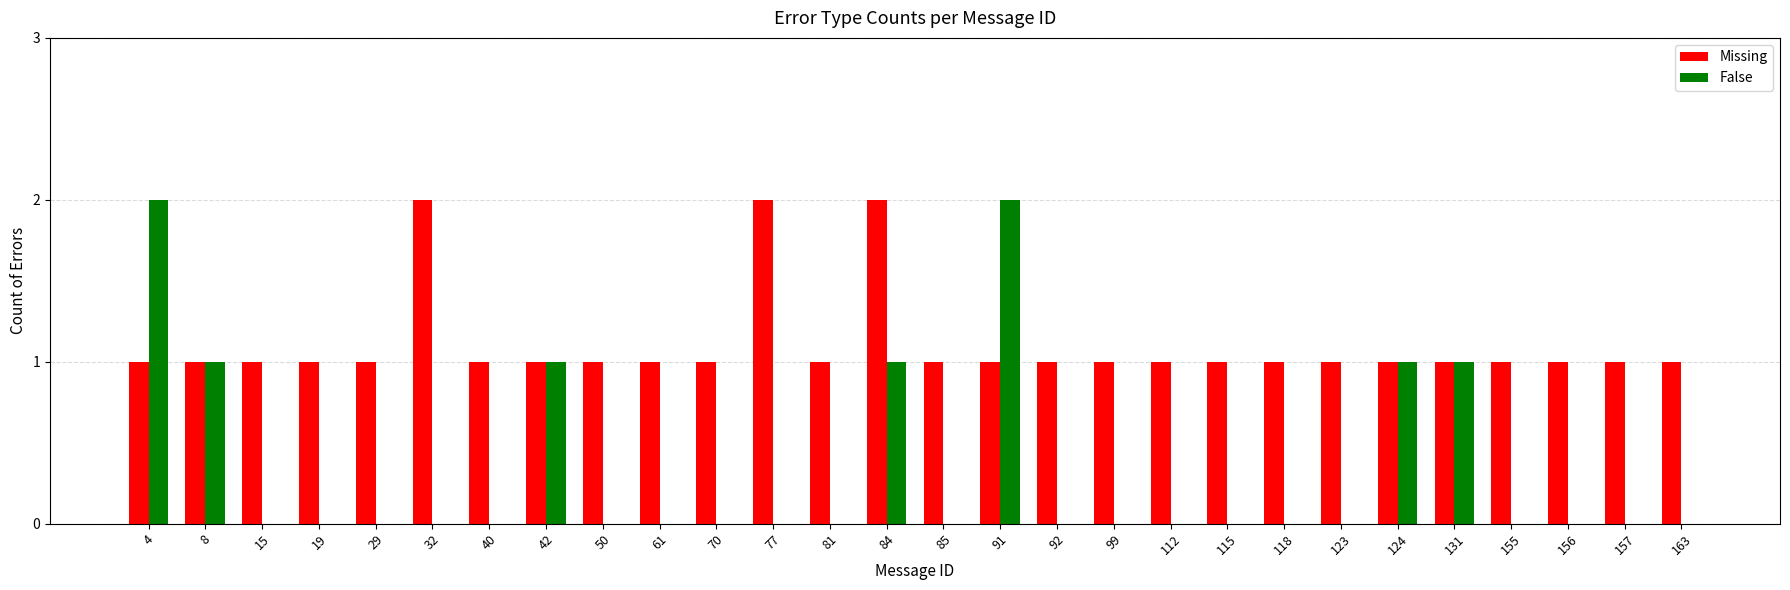

What is the sum of all Missing values?

31